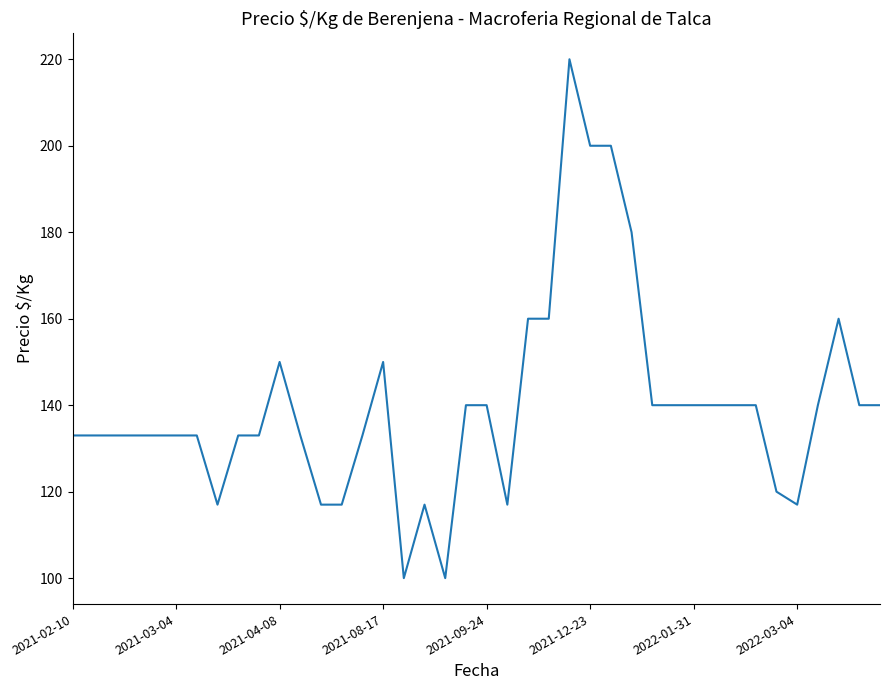

Count the number of categories in the chart.

40